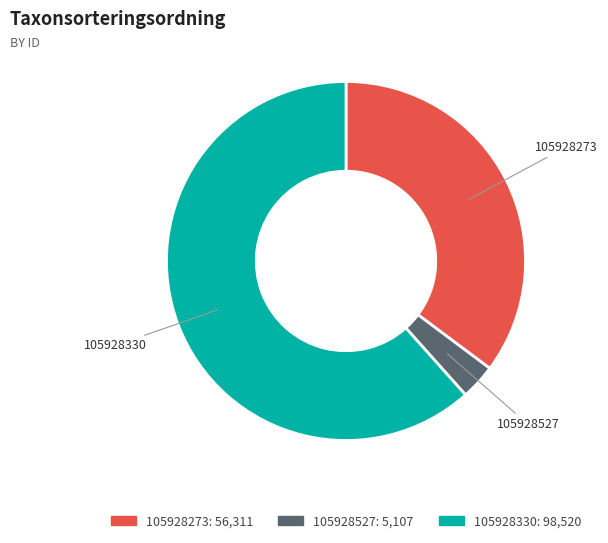

Rank the categories by value from highest to lowest.

105928330, 105928273, 105928527